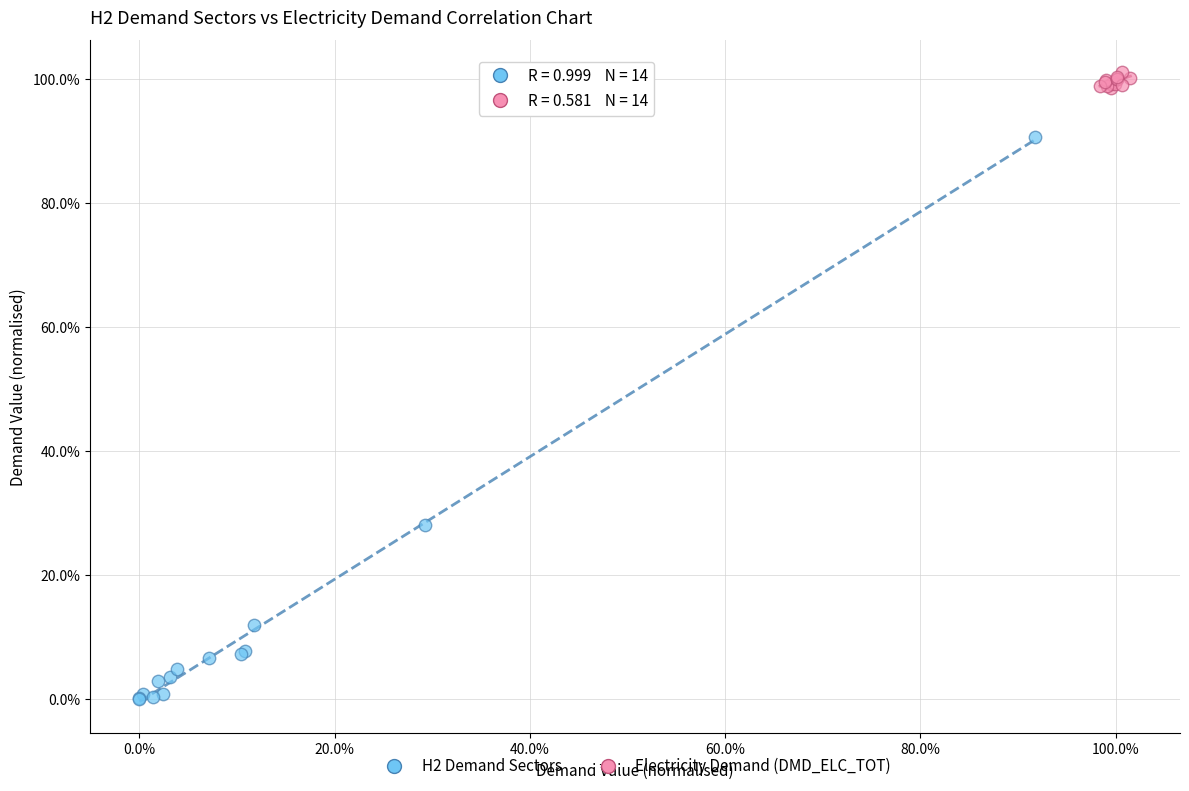

Which series contains the lowest Y value?

H2 Demand Sectors